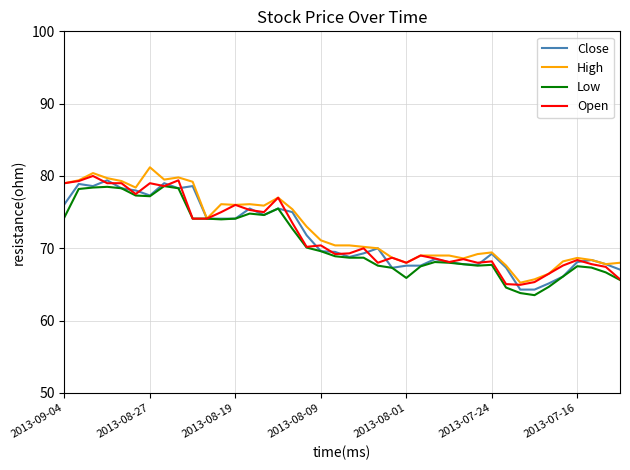

True or false: High has more than 0 points higher than both neighbors.

True